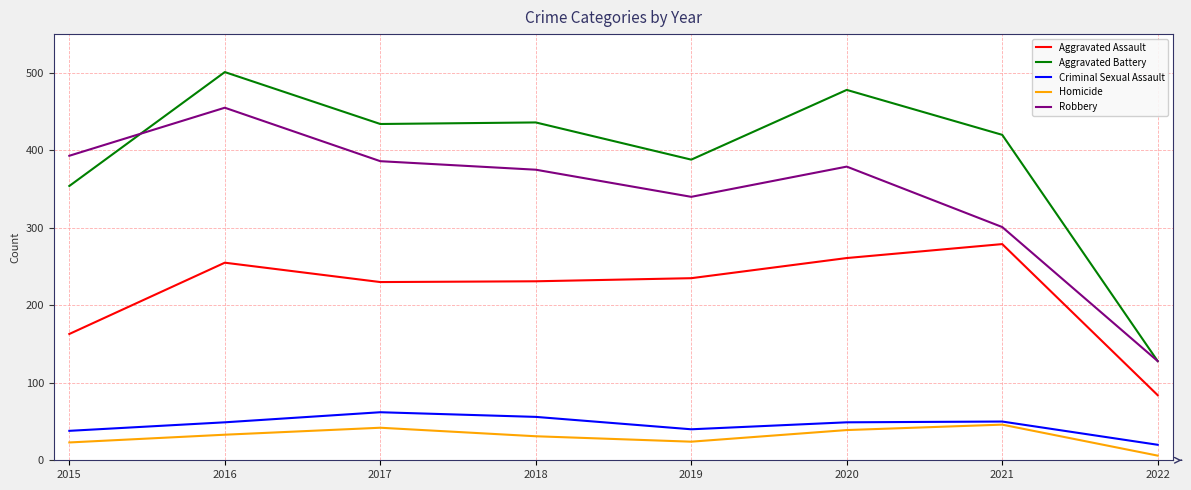

True or false: Aggravated Assault has more than 0 interior local peaks.

True